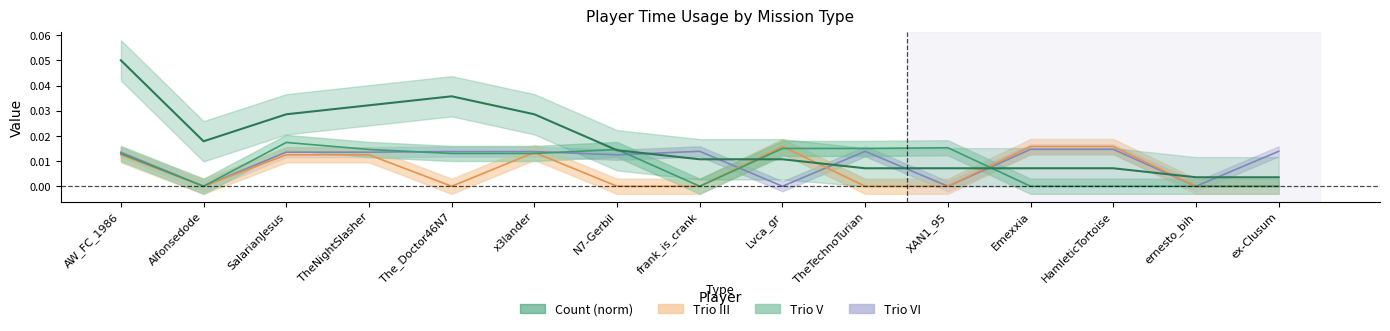

Where is the data nearest to the value 0?

ernesto_bih